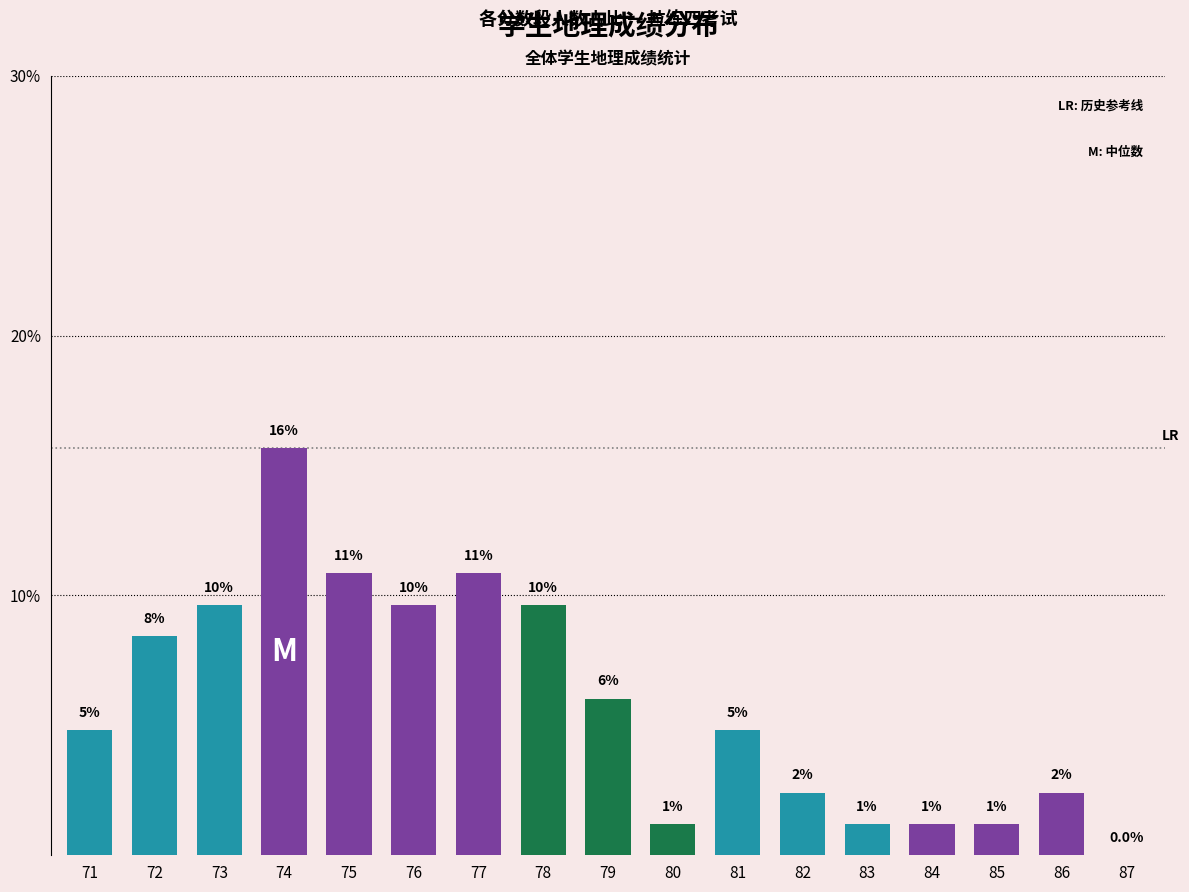

List the labels in order of value, largest first.

74, 75, 77, 73, 76, 78, 72, 79, 71, 81, 82, 86, 80, 83, 84, 85, 87